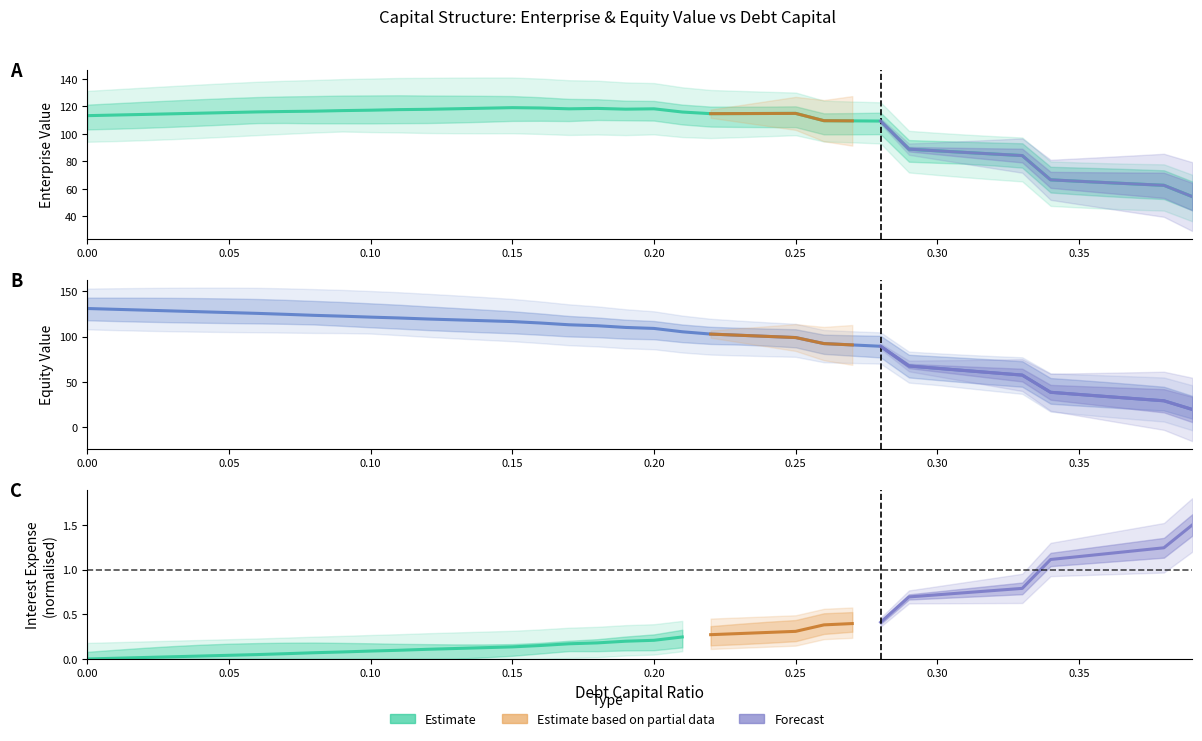

Which has a higher value, 0.24 or 0.19?

0.19